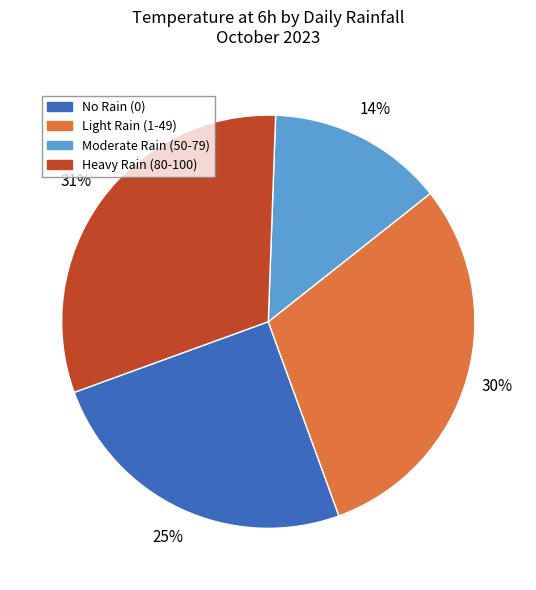

Is there any slice that represents more than half of the pie?

No